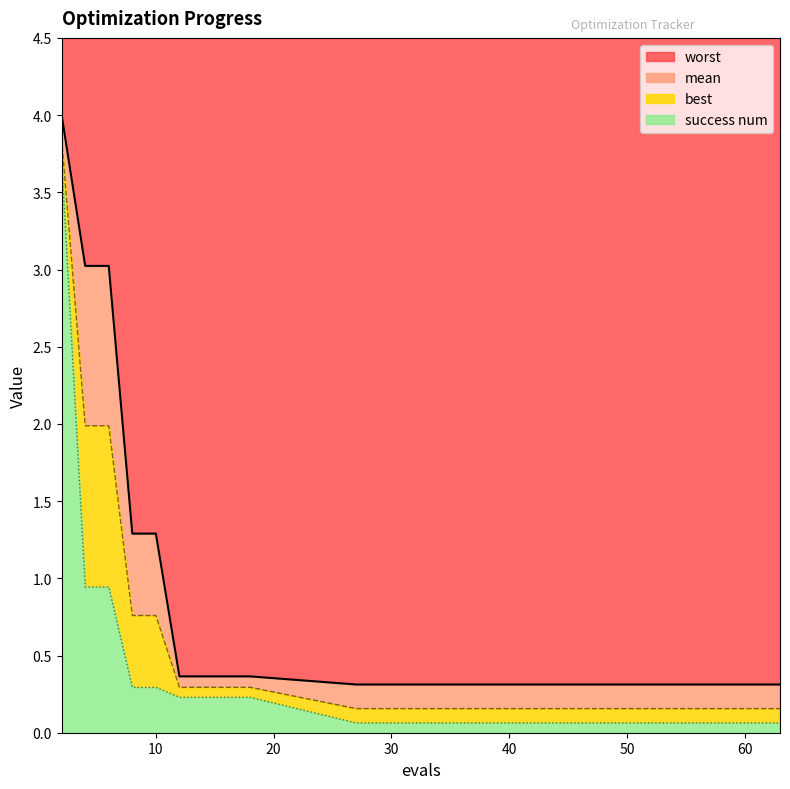

What are all the series names shown in the legend?

worst, mean, best, success num